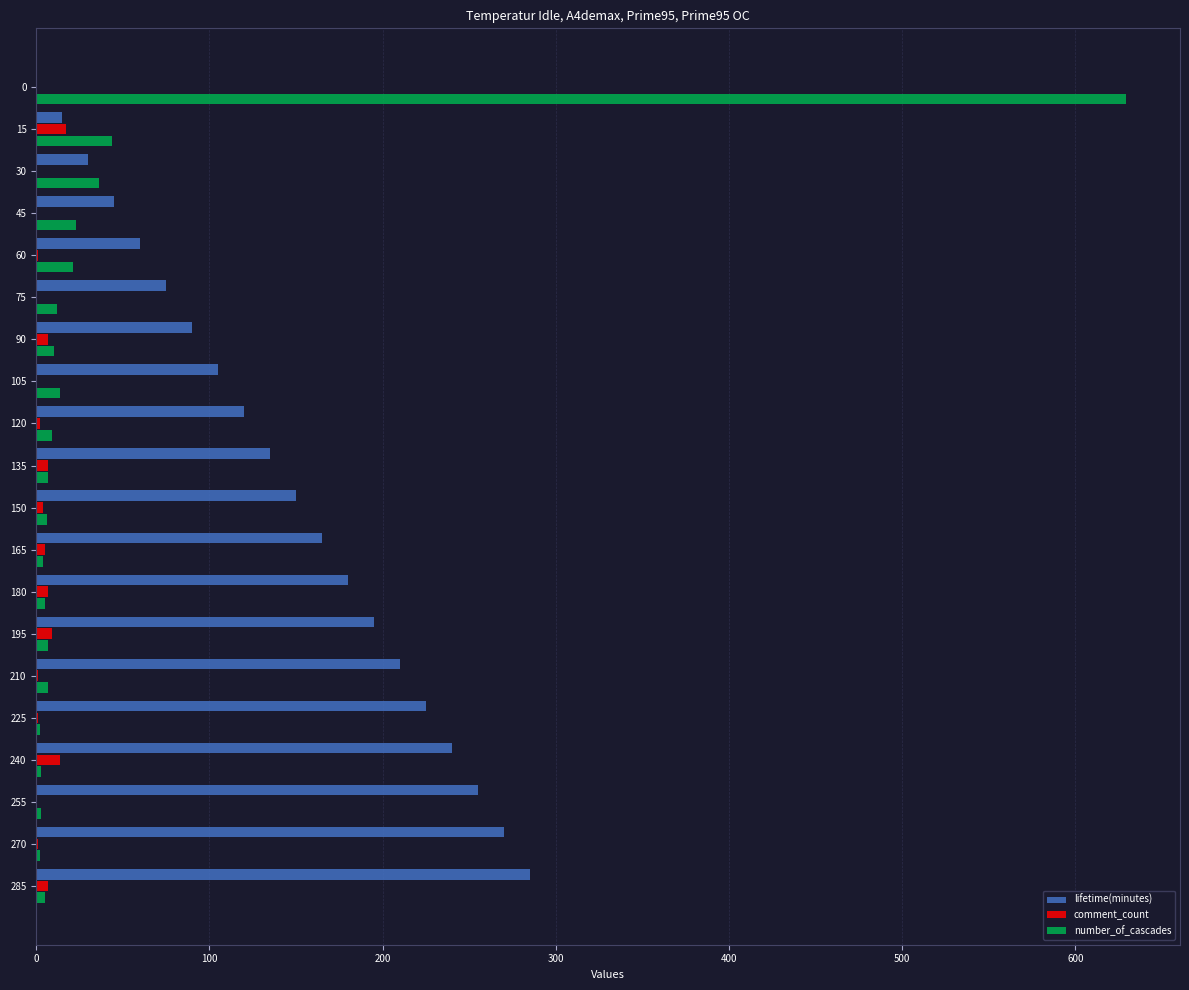

Is the value of lifetime(minutes) at 165 greater than the value of number_of_cascades at 0?

No